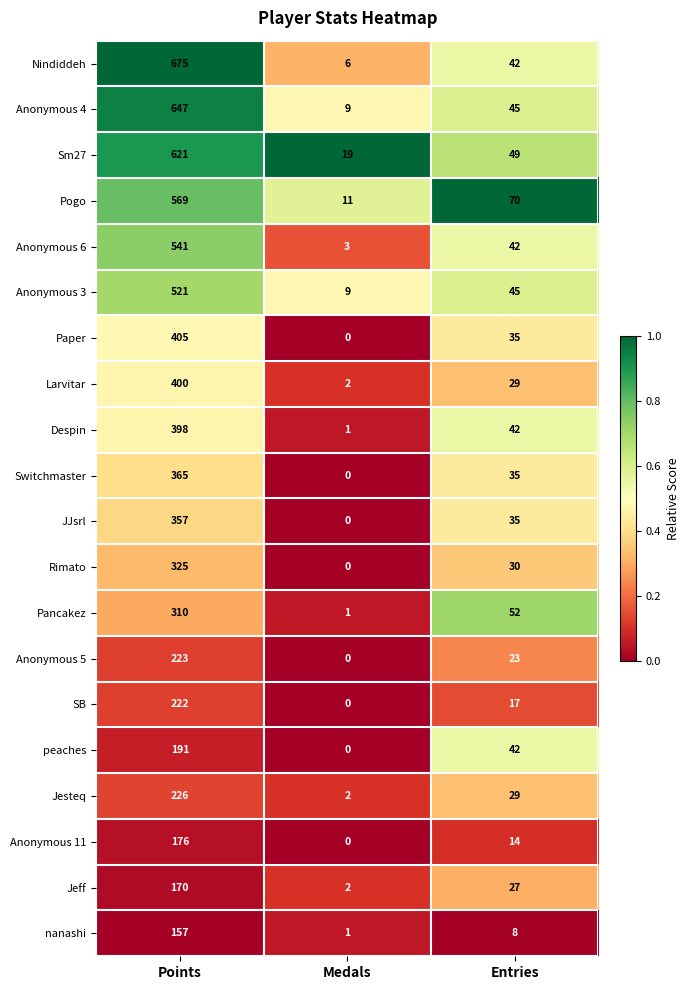

The value of Anonymous 5 at Points is 223. True or false?

True